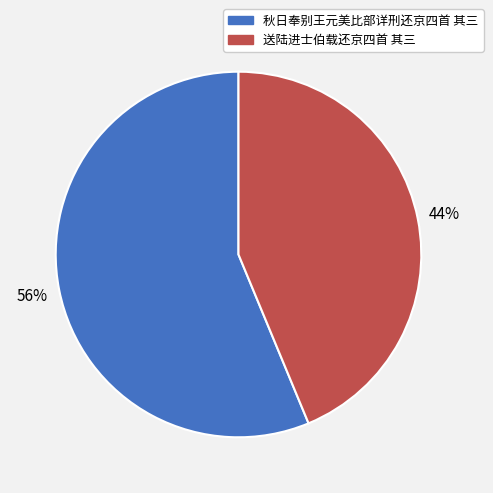

To the nearest percent, what portion does 送陆进士伯载还京四首 其三 represent?

44%